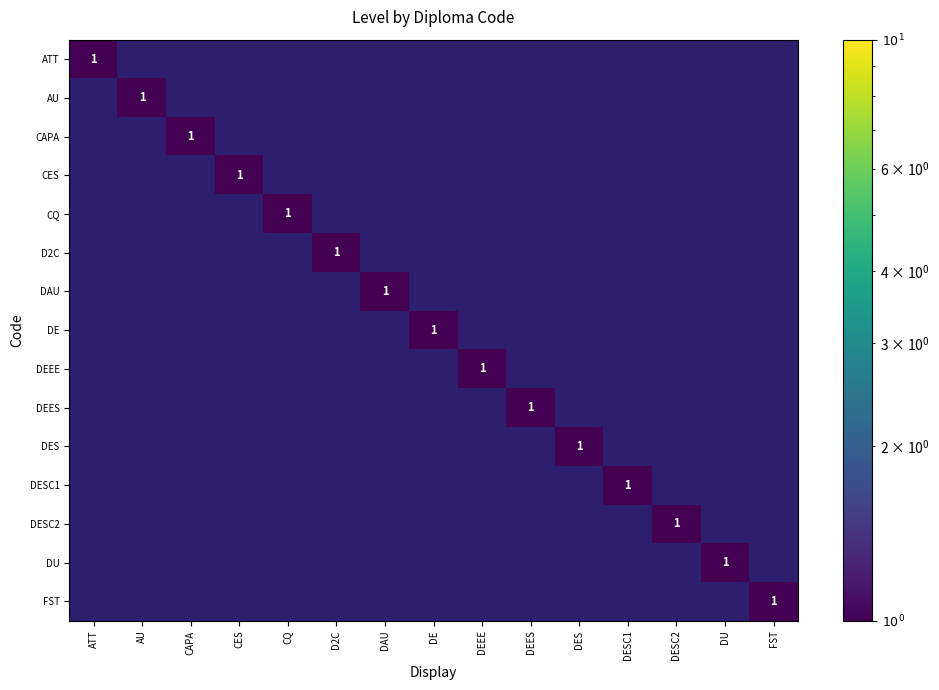

List the labels in order of DU value, smallest first.

ATT, AU, CAPA, CES, CQ, D2C, DAU, DE, DEEE, DEES, DES, DESC1, DESC2, FST, DU